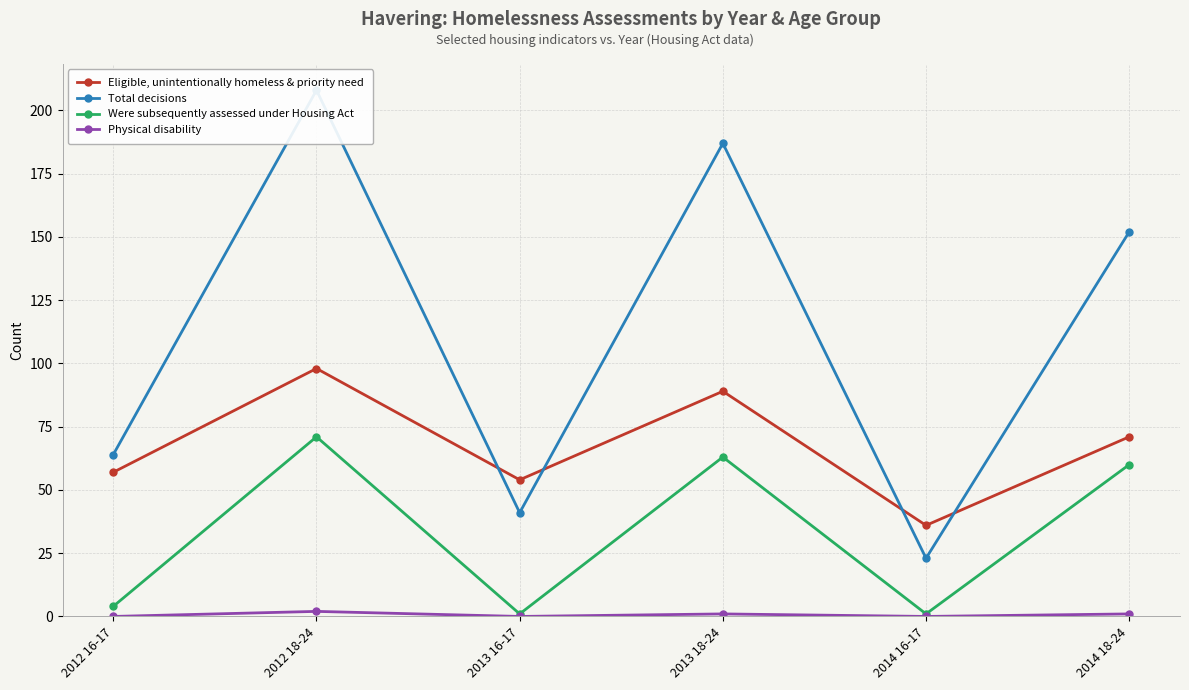

In Were subsequently assessed under Housing Act, how many points are lower than both neighbors (excluding endpoints)?

2